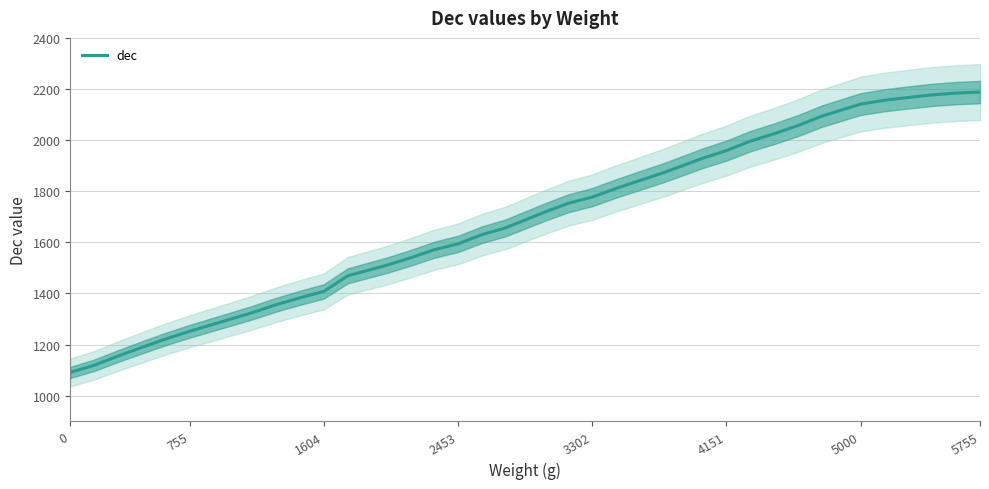

The dec series shows 2188 at 5755. True or false?

True